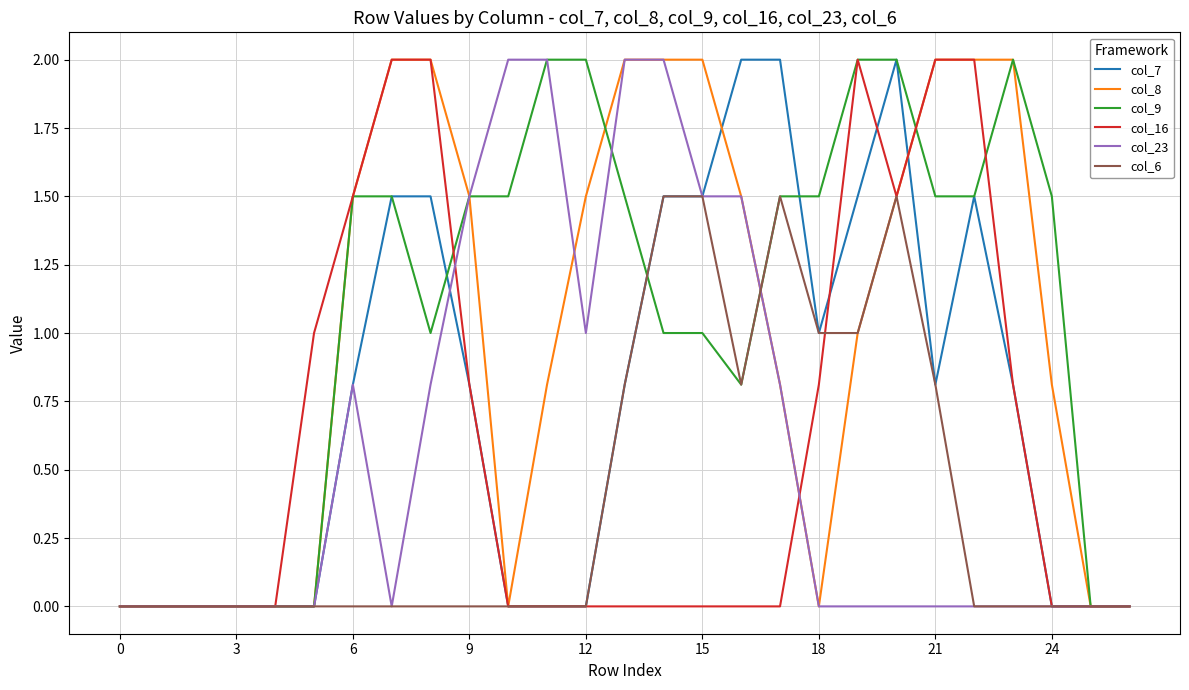

What is the maximum value for col_23?

2.0